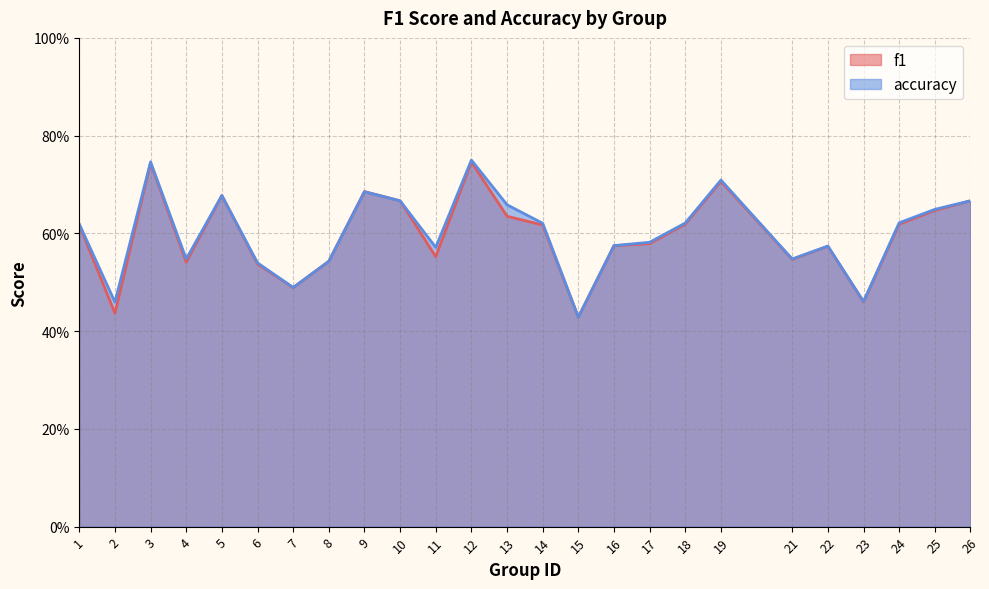

Is the value of f1 at 16 greater than the value of accuracy at 25?

No